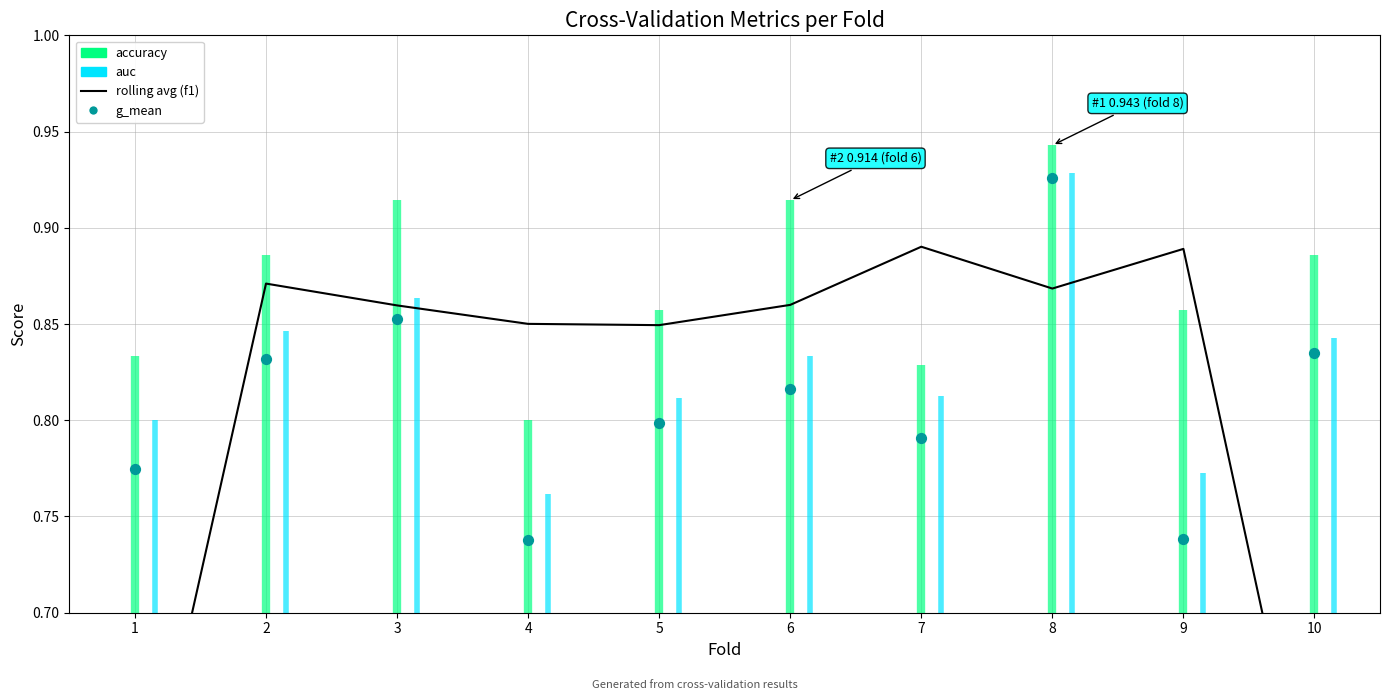

Which series contains the highest Y value?

g_mean